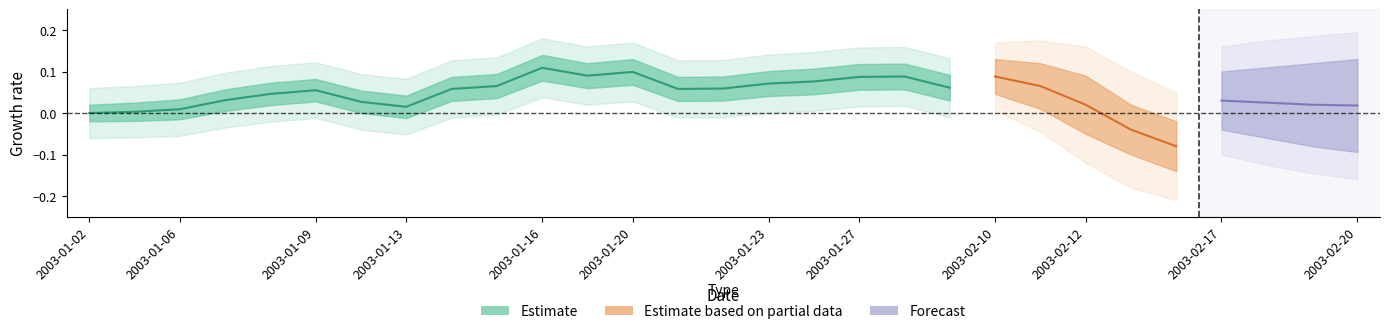

What is the difference between the maximum and second lowest values in the high series?

0.4